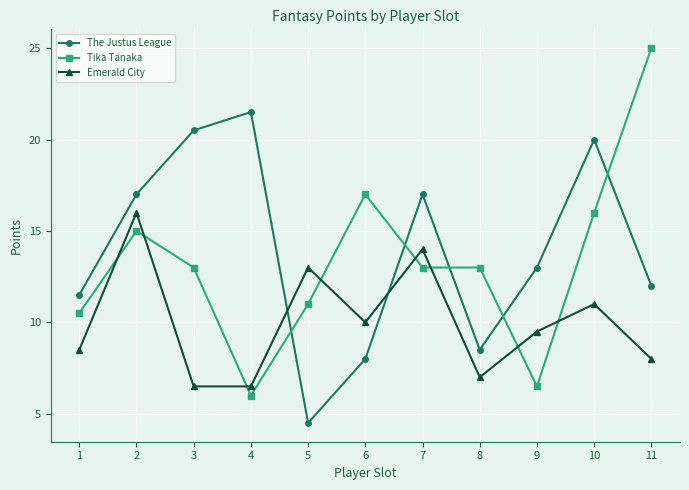

What is the difference between the second highest and second lowest values in the Tika Tanaka series?

10.5